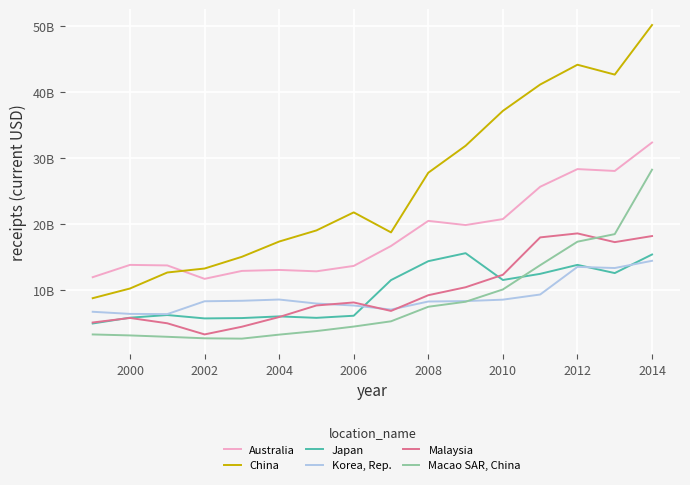

True or false: Macao SAR, China has more than 2 points higher than both neighbors.

False